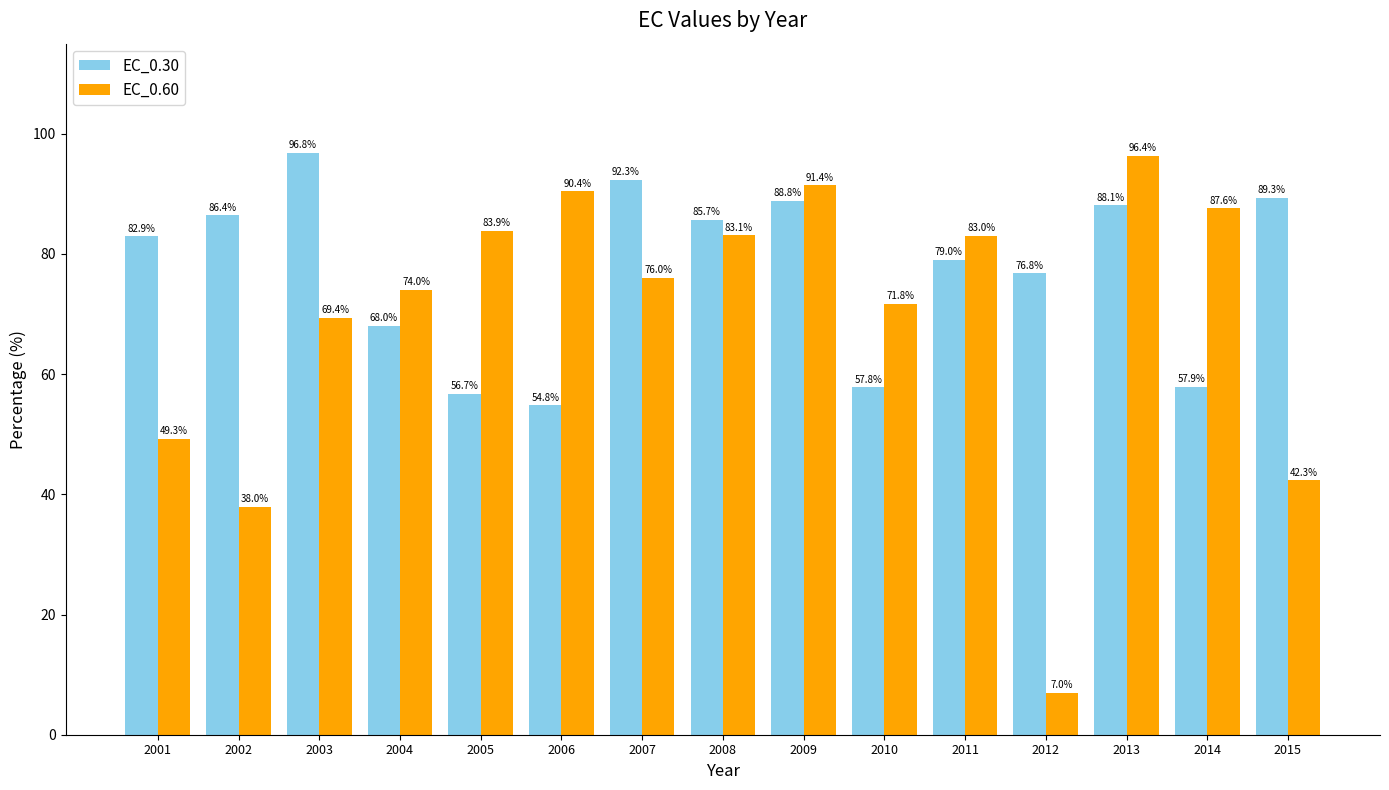

At which category is the sum across all series the highest?

2013